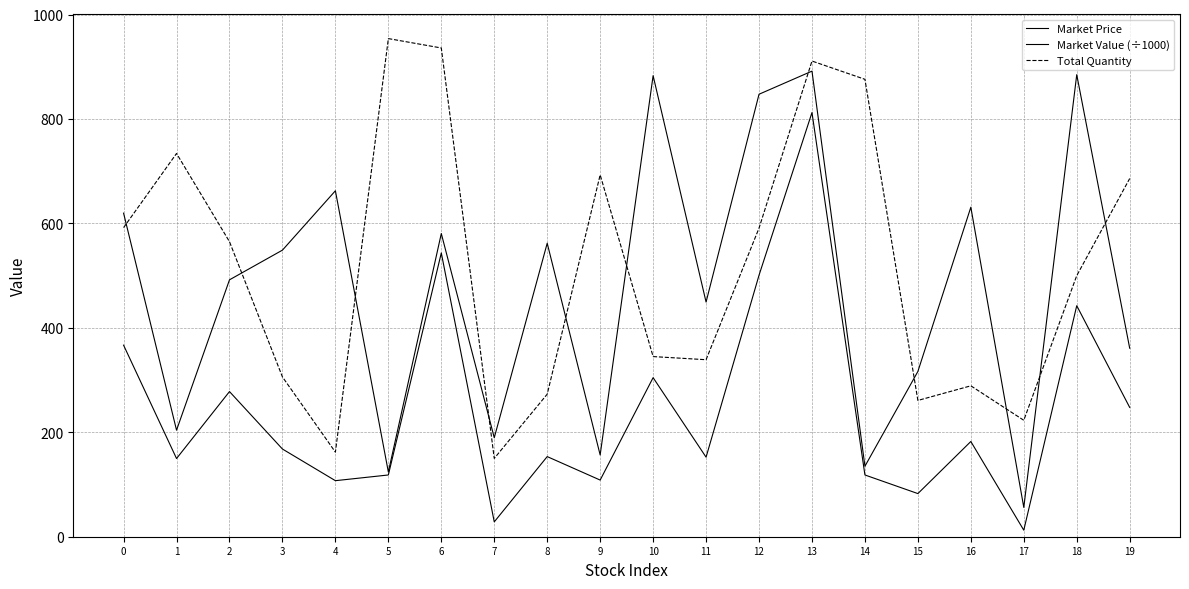

Reading left to right, transcribe all the data shown in this chart.

Market Price: 0=619.7	1=204.0	2=492.0	3=548.8	4=662.5	5=124.0	6=580.6	7=189.6	8=562.1	9=156.6	10=883.0	11=449.4	12=847.4	13=891.7	14=135.0	15=316.5	16=631.1	17=56.1	18=884.9	19=361.0
Market Value (÷1000): 0=366.8	1=149.8	2=278.0	3=167.9	4=107.3	5=118.3	6=543.5	7=28.4	8=153.5	9=108.5	10=304.6	11=152.4	12=500.8	13=812.3	14=118.3	15=82.6	16=182.4	17=12.5	18=442.4	19=247.6
Total Quantity: 0=592.0	1=734.0	2=565.0	3=306.0	4=162.0	5=954.0	6=936.0	7=150.0	8=273.0	9=693.0	10=345.0	11=339.0	12=591.0	13=911.0	14=876.0	15=261.0	16=289.0	17=223.0	18=500.0	19=686.0